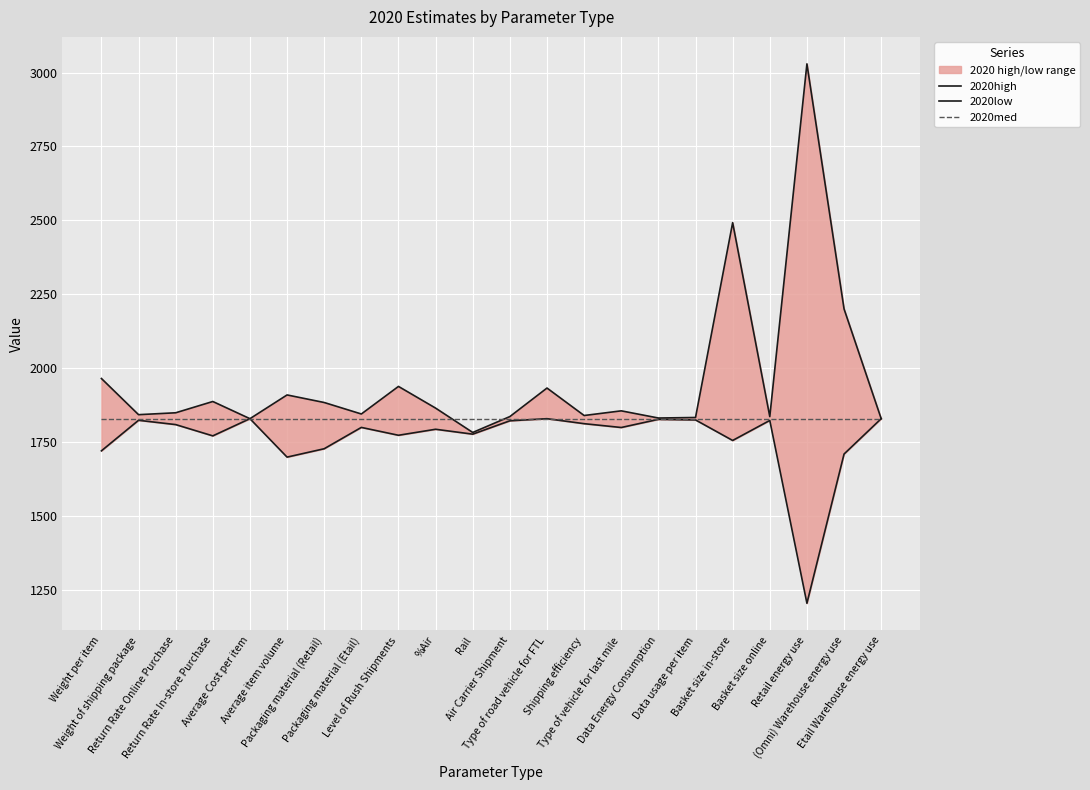

Where is 2020high nearest to the value 2406?

Basket size in-store